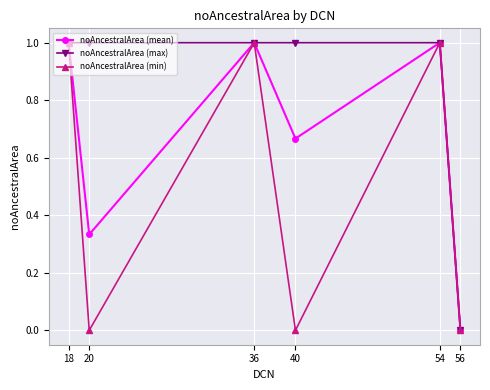

What is the value of the noAncestralArea (mean) point at the 5th from the left?

1.0